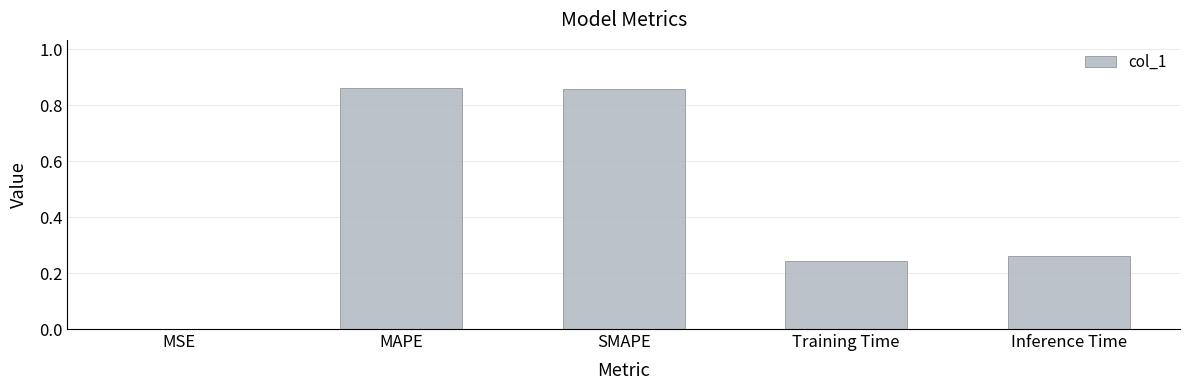

What is the change in value from MAPE to Training Time?

-0.6